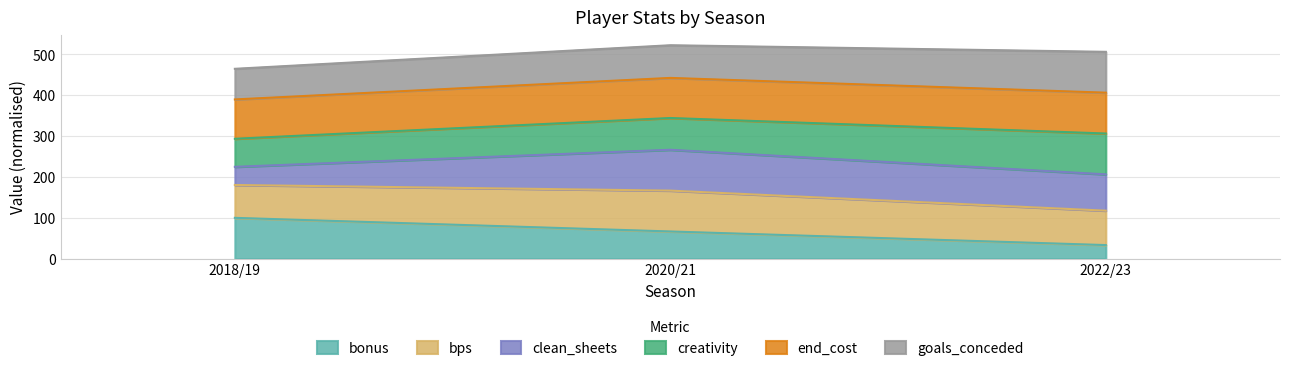

Which category has the lowest value in the bonus series?

2022/23